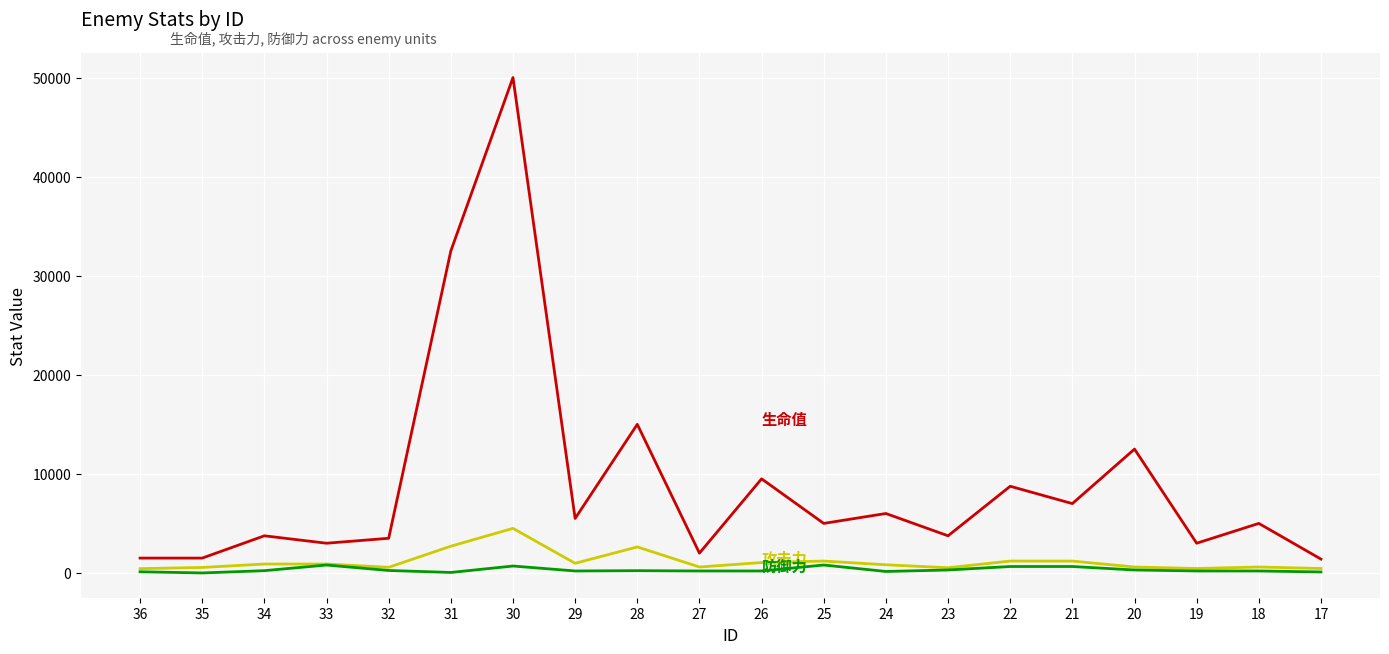

At which category is the sum across all series the highest?

30